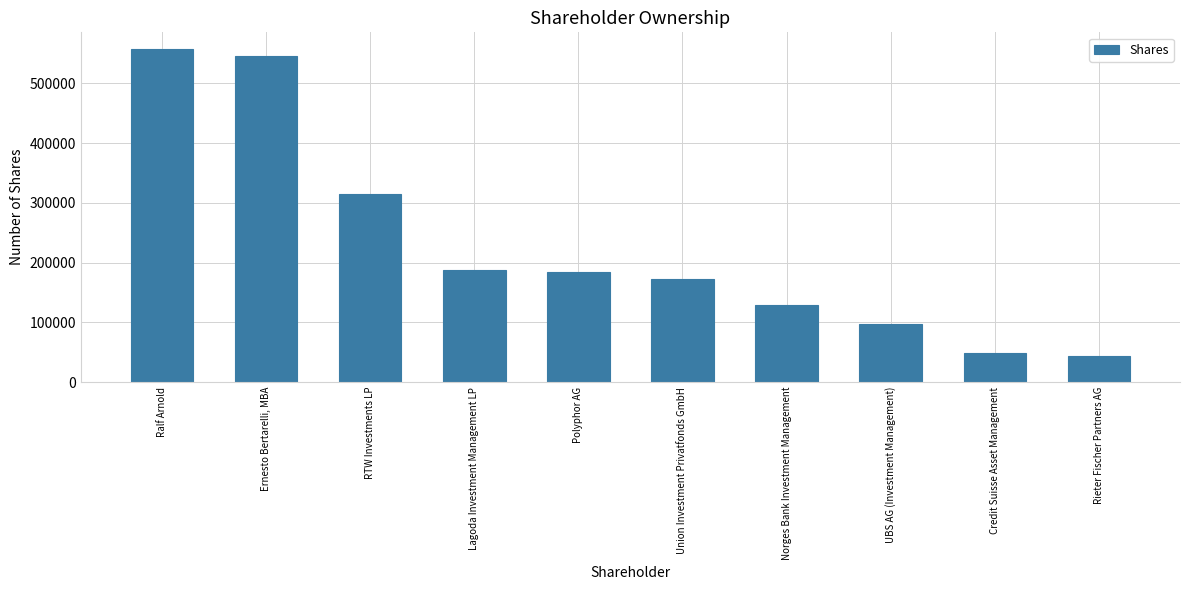

At which label does the data first exceed 183700?

Ralf Arnold